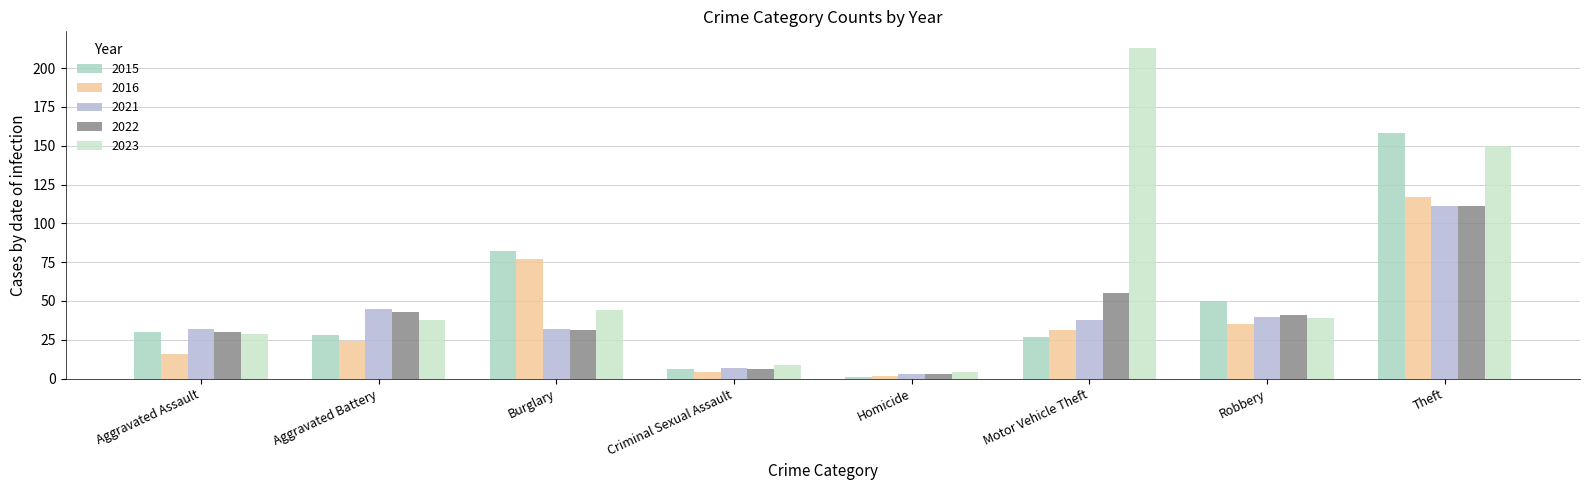

How many values in the 2021 series are below 38?

4